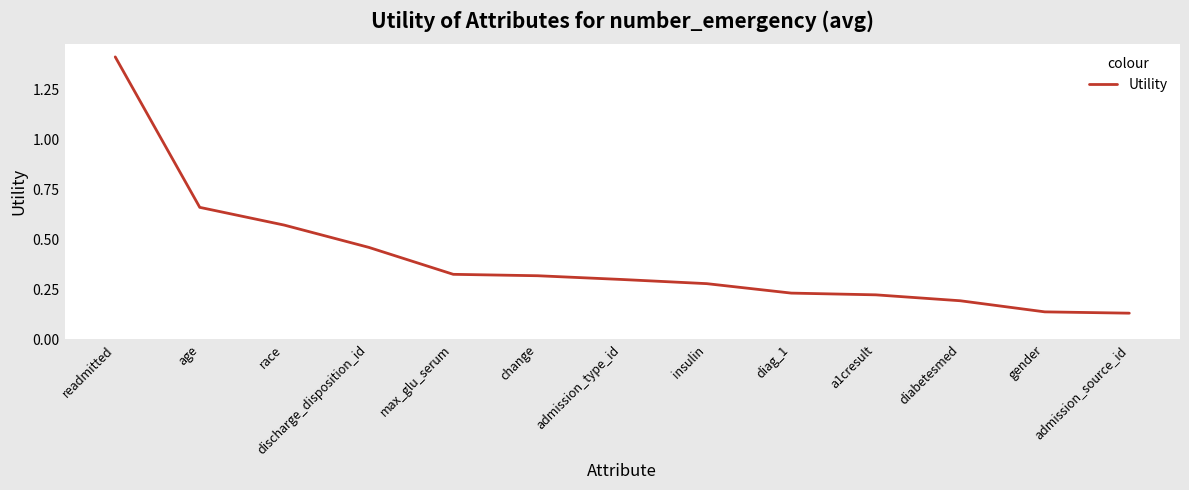

What is the difference between the values at gender and race?

0.4